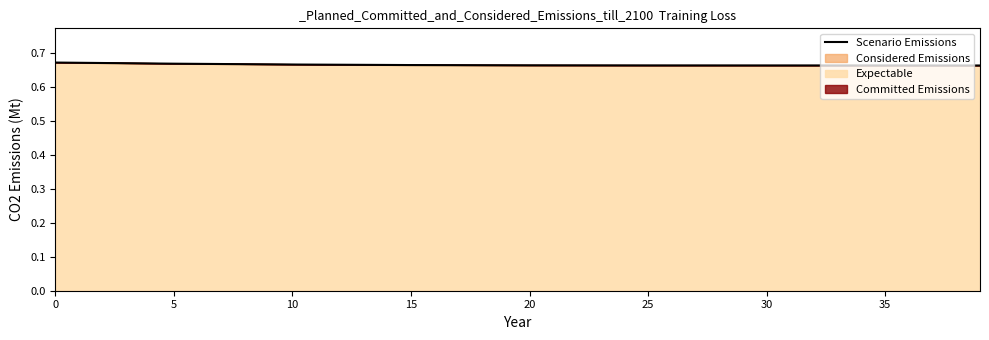

True or false: Expectable has a value of 0.9 at 25.

False